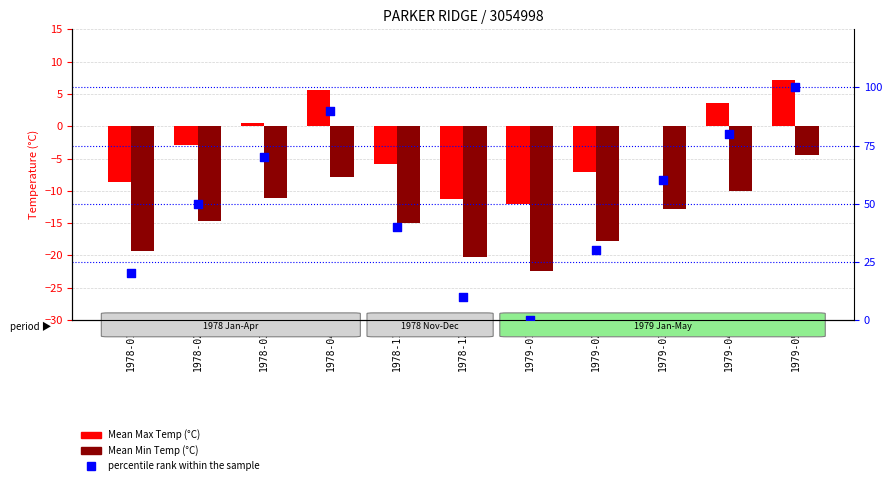

What are all the series names shown in the legend?

Mean Max Temp (°C), Mean Min Temp (°C), percentile rank within the sample